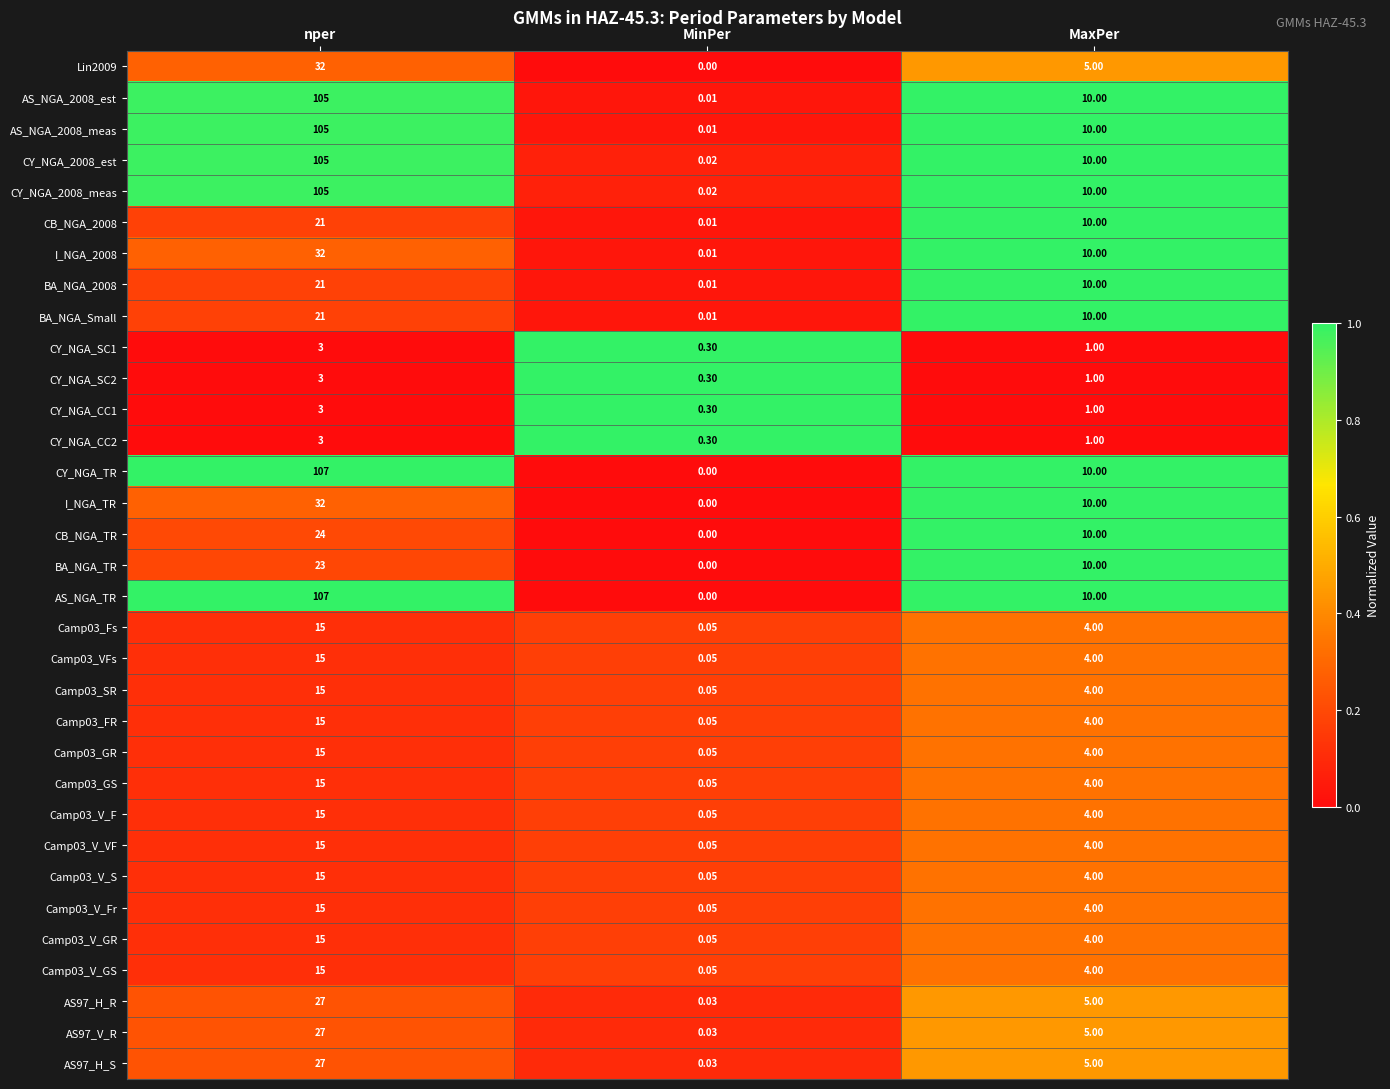

At which category does the chart reach its minimum across all series?

MinPer